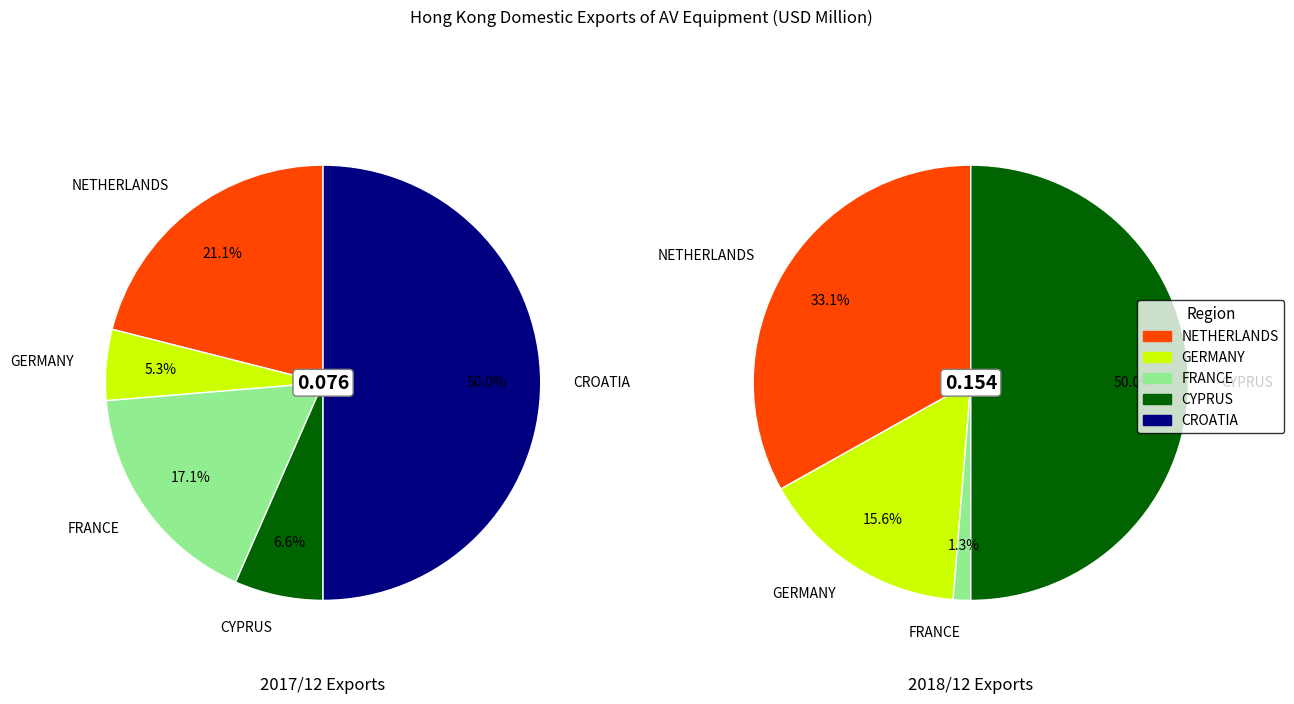

True or false: GERMANY accounts for 1% of the total.

False